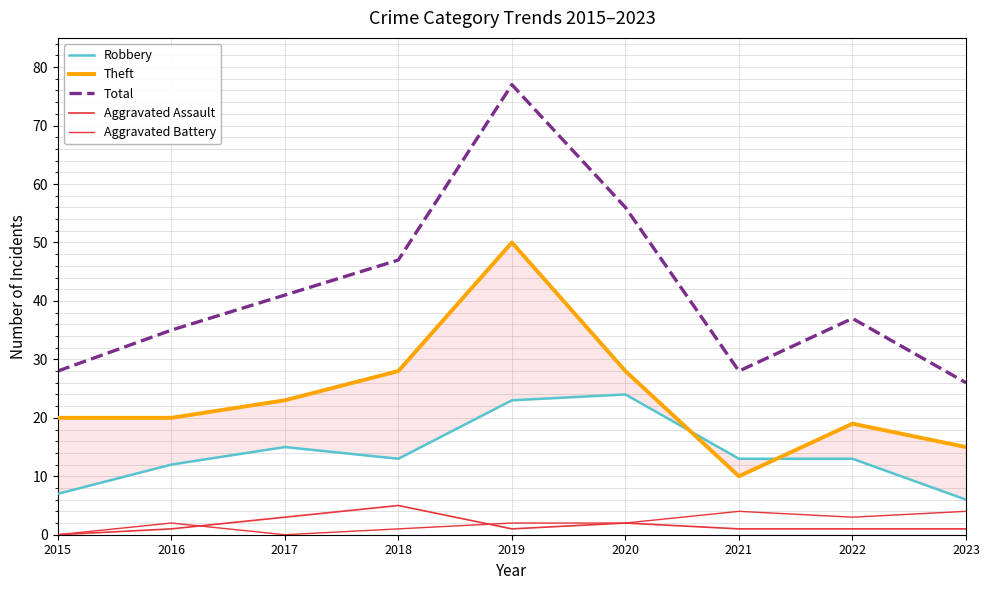

At which category does Total reach its first local peak?

2019